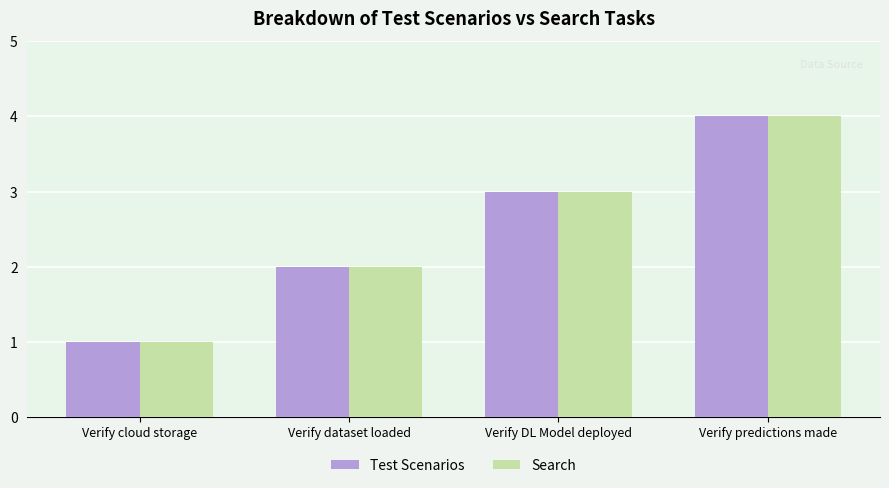

What is the total value across all series at Verify DL Model deployed?

6